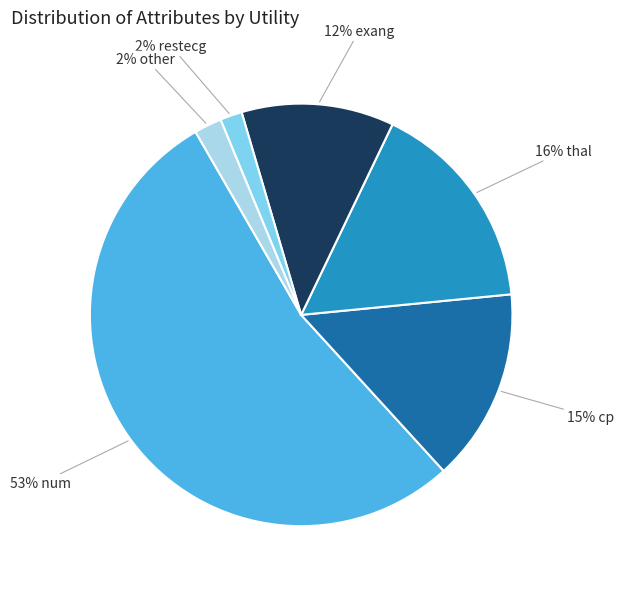

Is there any slice that represents more than half of the pie?

Yes